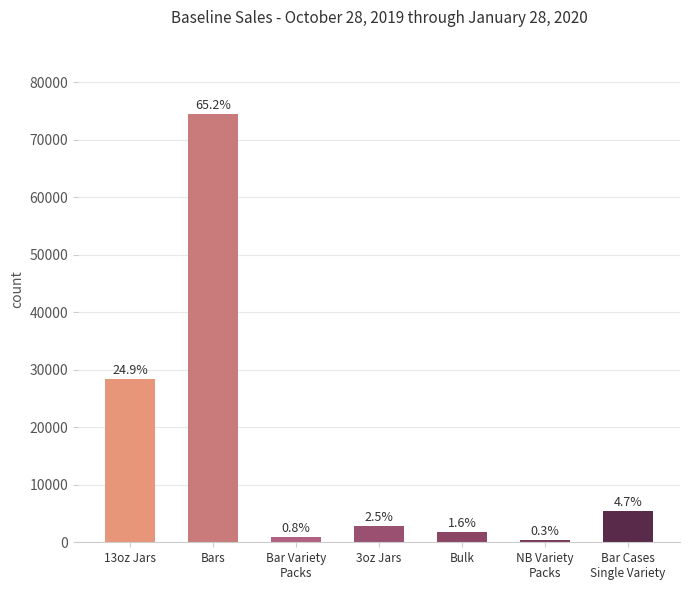

Which has a higher value, Bulk or Bar Cases
Single Variety?

Bar Cases
Single Variety